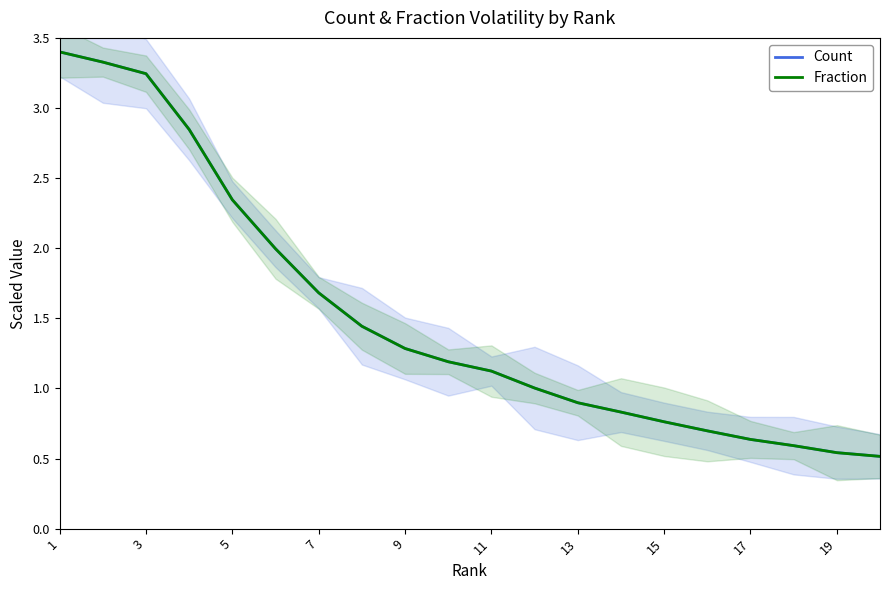

What is the maximum value for Count?

3.4